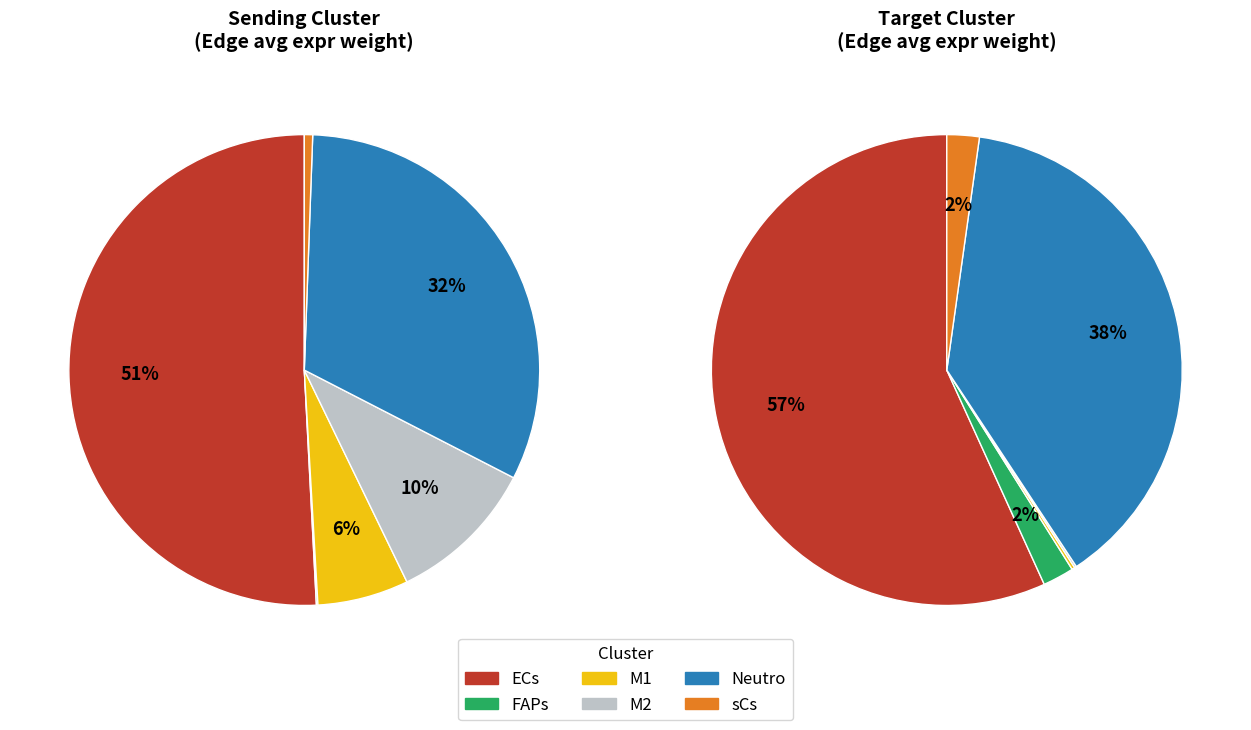

Which category has the biggest portion of the pie?

ECs